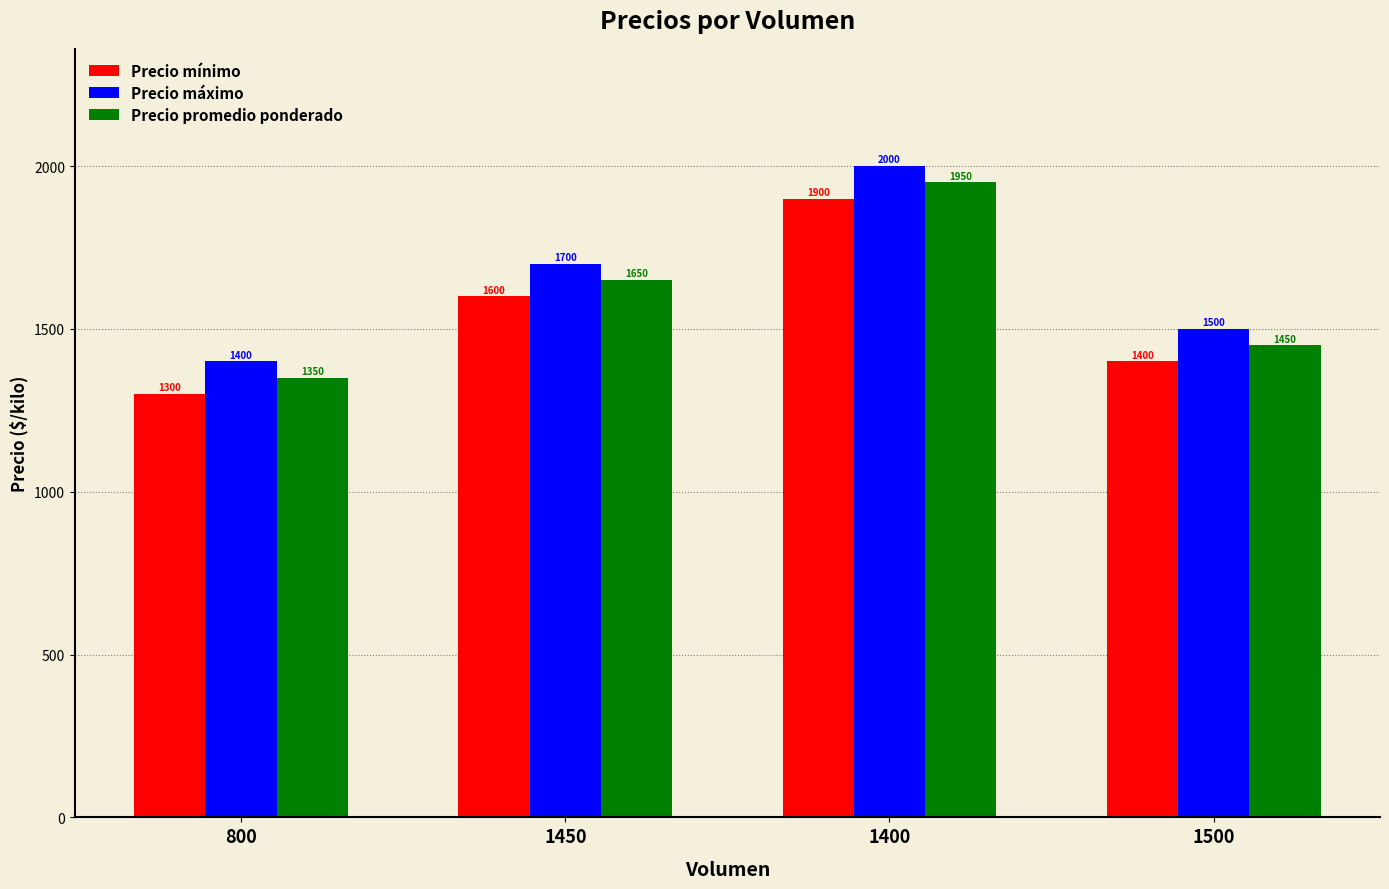

What is the label of the 3rd bar from the right?

1450